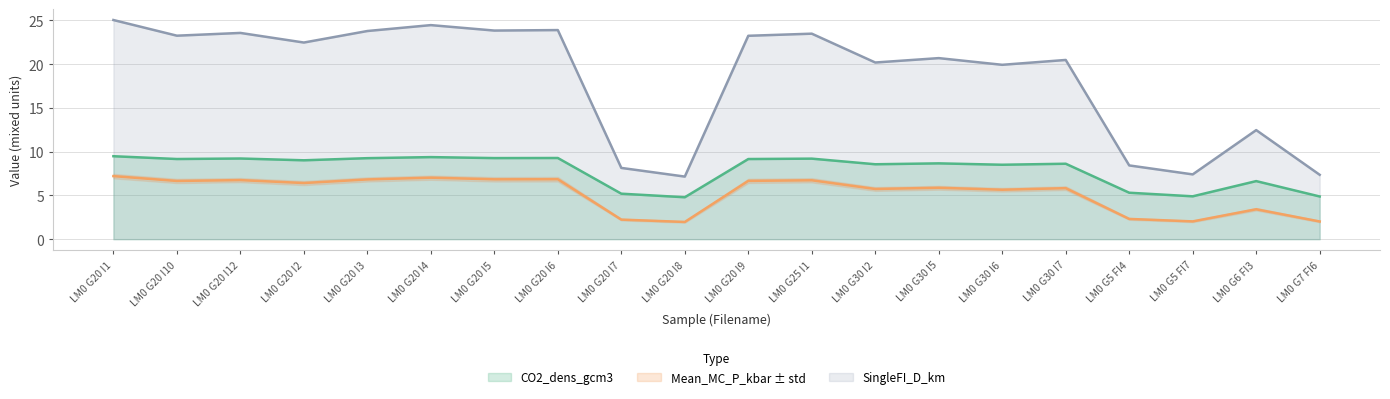

How many data points in CO2_dens_gcm3 are less than 9?

10